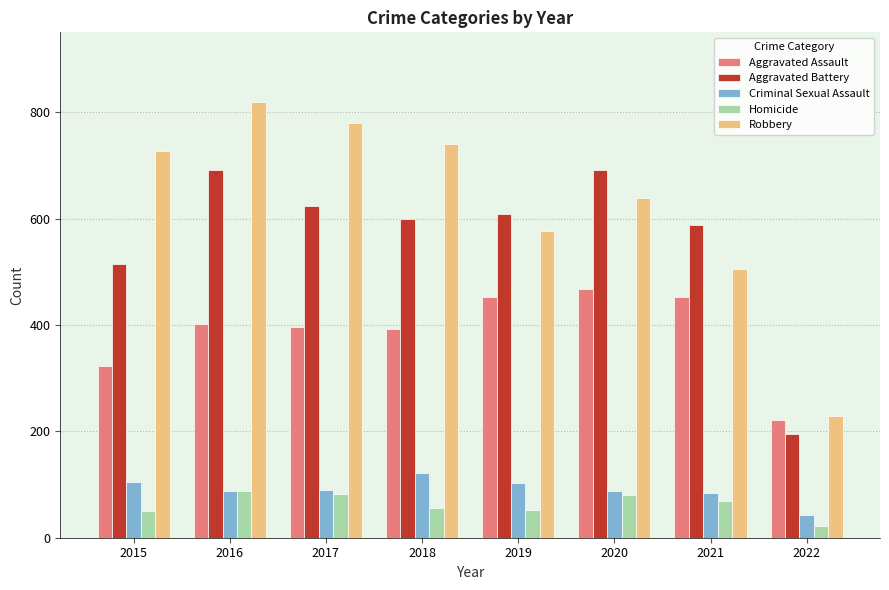

Which label corresponds to the smallest value in the chart?

2022